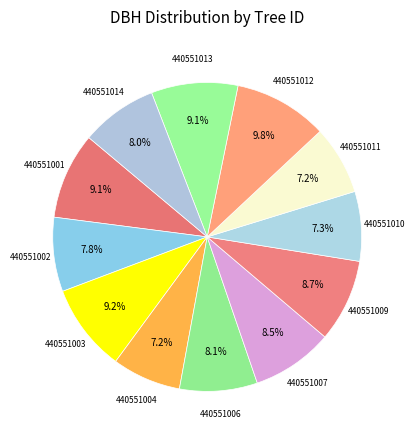

Count the number of slices in the pie.

12